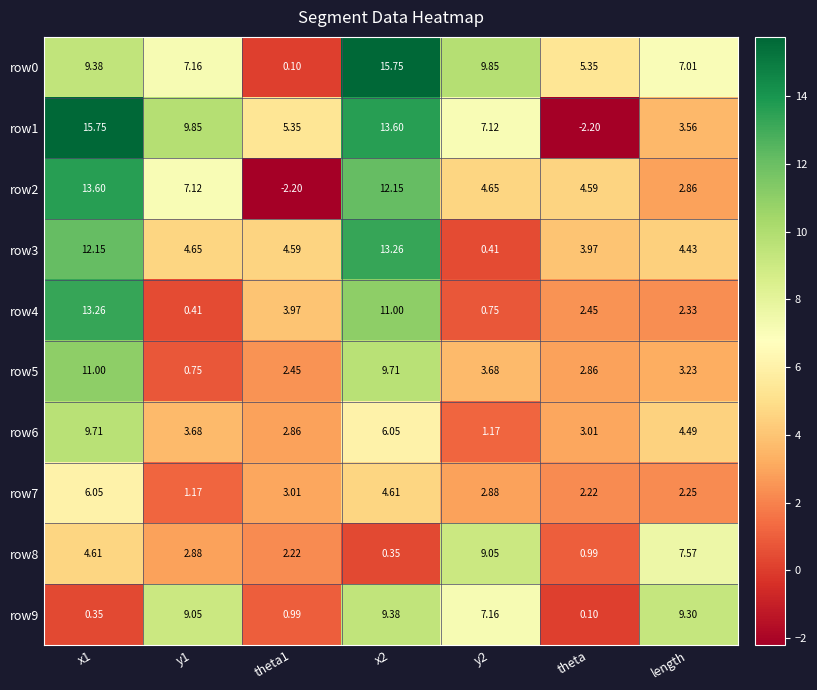

Is the value of row7 at theta1 greater than the value of row6 at y2?

Yes